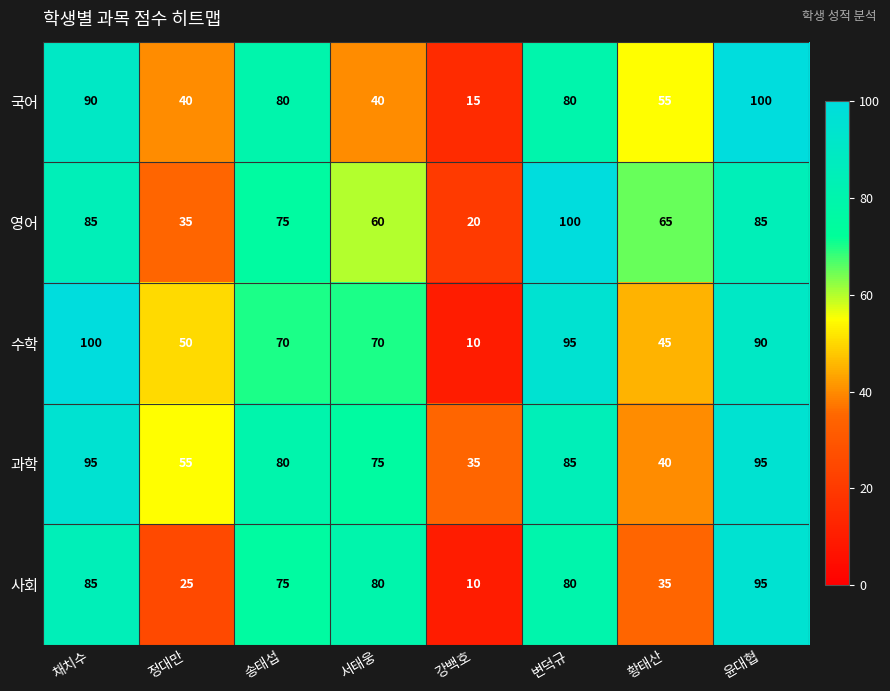

What is the minimum value shown in the chart?

10